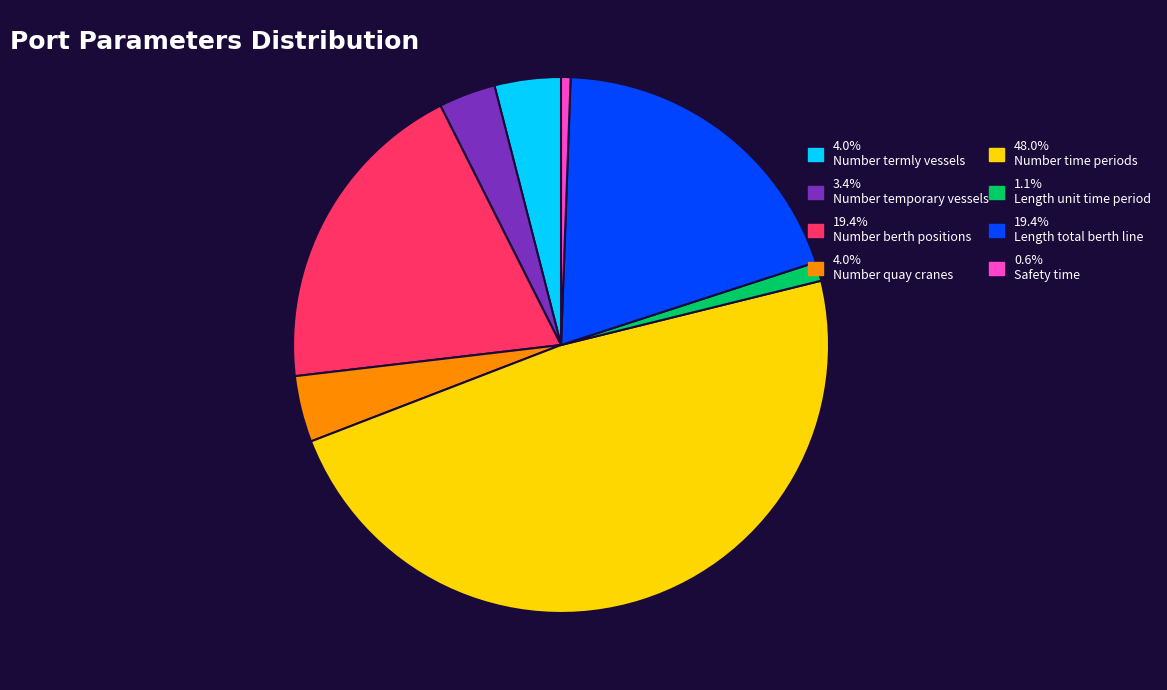

How many slices are in this pie chart?

8